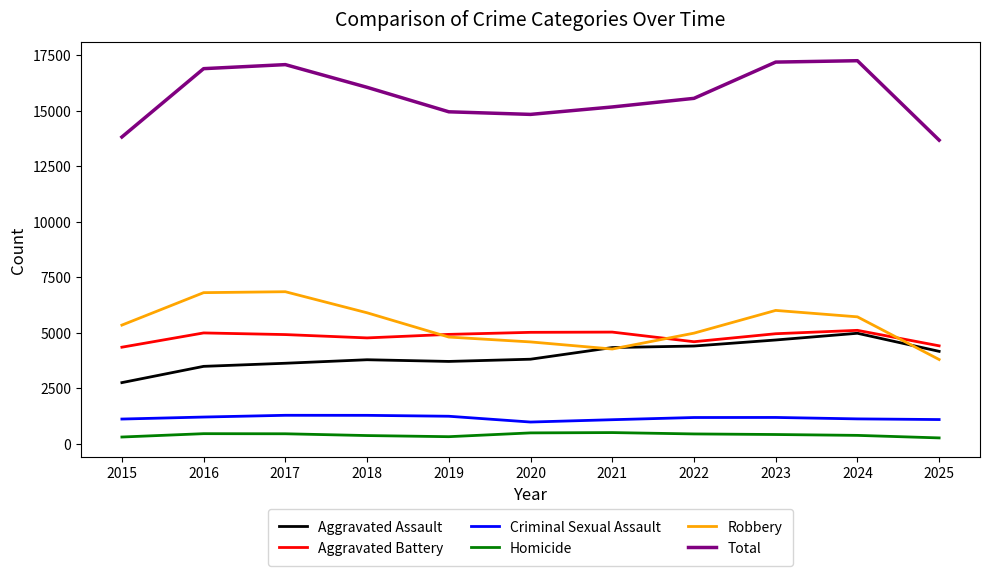

At how many categories does at least one series exceed 7763?

11